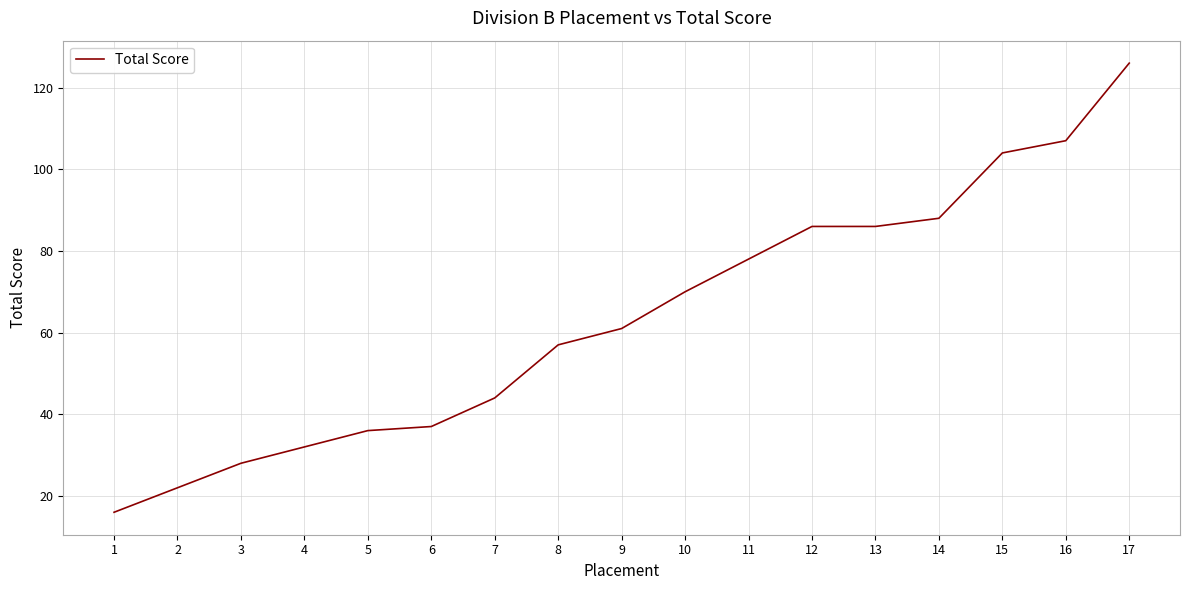

Read the value at 14, to the nearest 10.

90